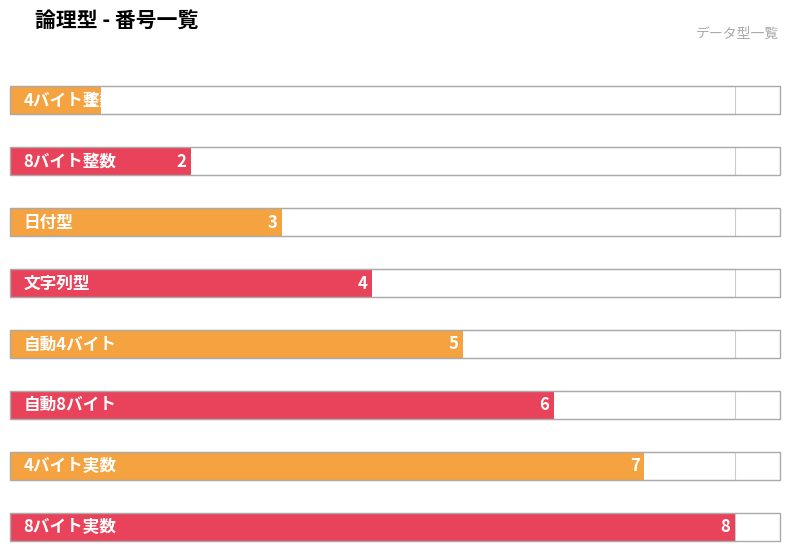

At which label is the value closest to 4?

文字列型